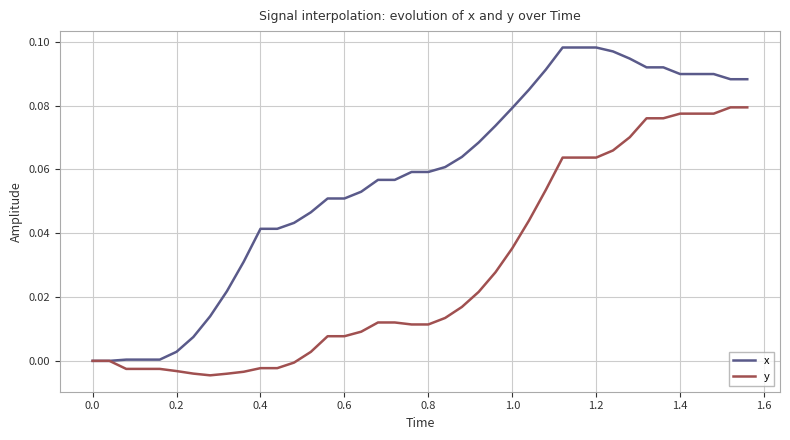

Which series has the largest total across all categories?

x